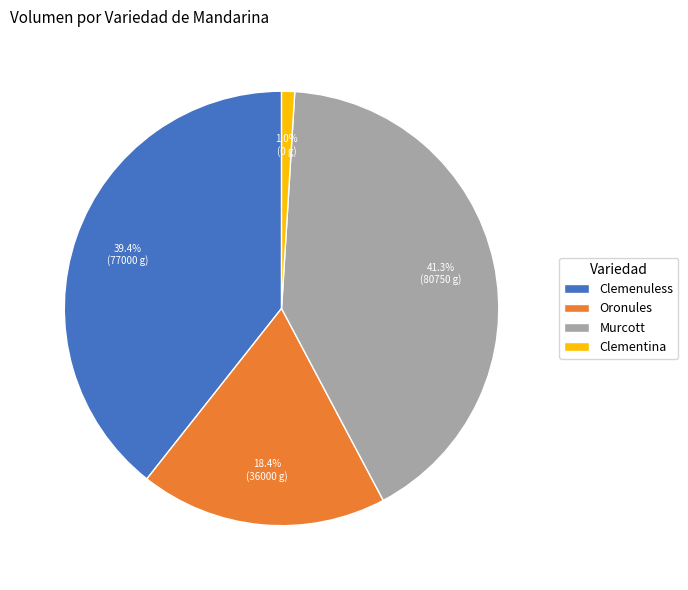

To the nearest percent, what is the average slice percentage?

25%